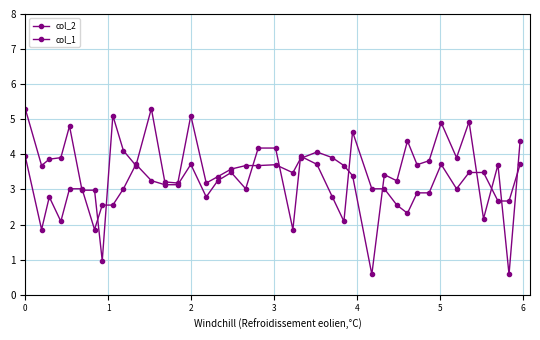

Which series ends up on top after the final intersection of col_1 and col_2?

col_2